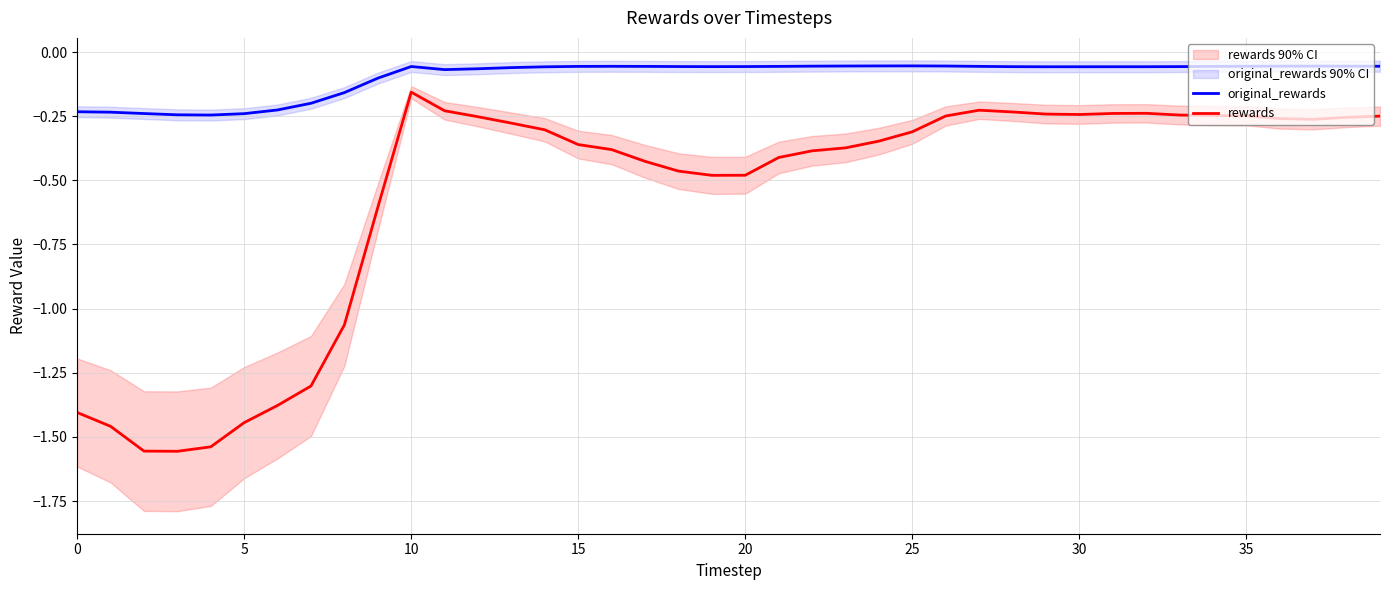

What is the minimum value shown in the chart?

-1.6